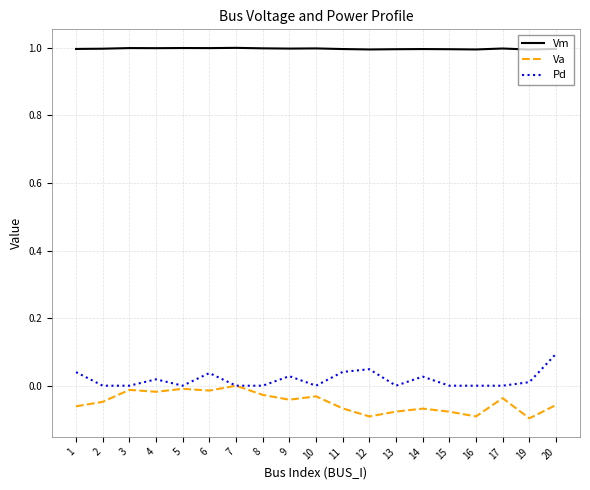

Which category has the highest value in the Pd series?

20